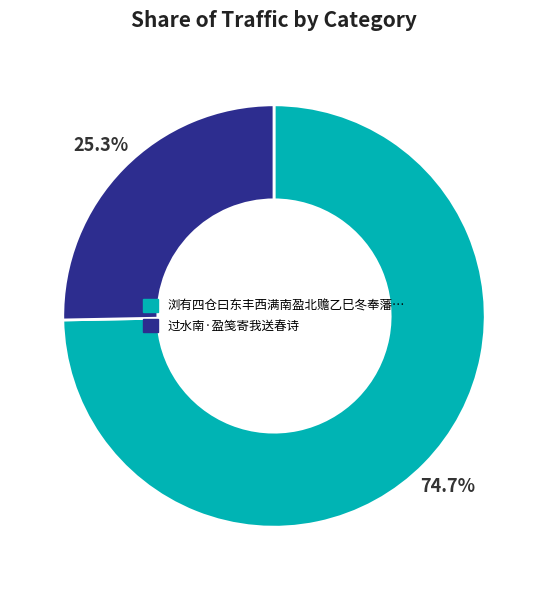

To the nearest percent, what is the average slice percentage?

50%